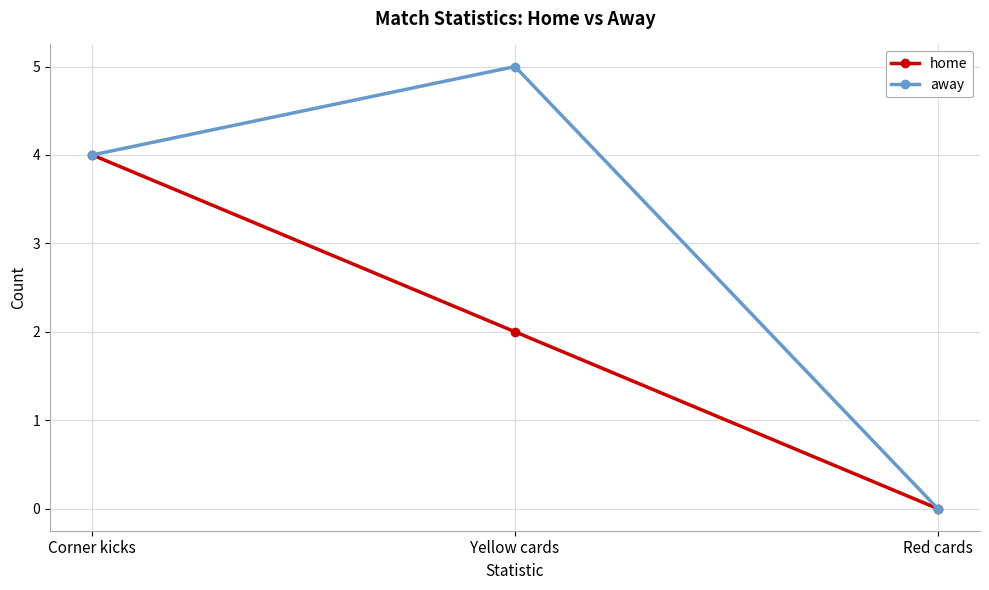

At Yellow cards, list the series in order from smallest to largest.

home, away